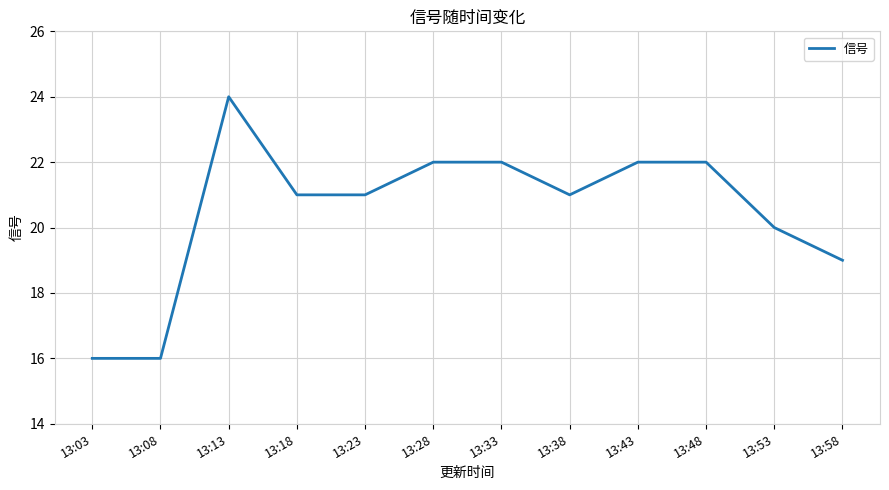

True or false: the data shows 22 at 13:43.

True